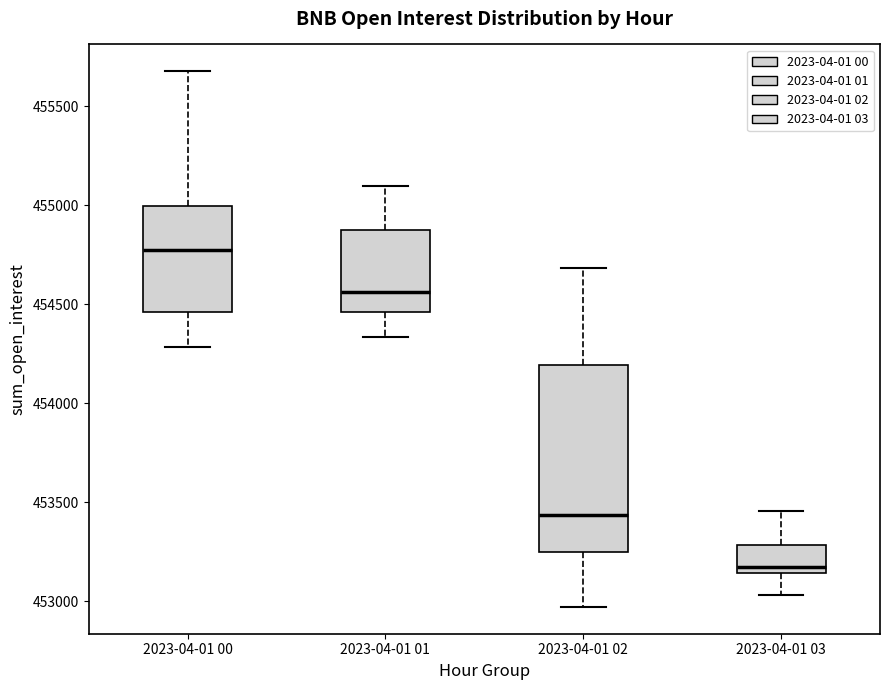

Reading left to right, read every box against the y-axis: the position of its median line, the range the box covers, and the ends of its whiskers. The values are not printed on the chart, so give them approximately, as read against the axis.

2023-04-01 00: median 454800, box 454450 to 455000, whiskers 454300 to 455700
2023-04-01 01: median 454550, box 454450 to 454850, whiskers 454350 to 455100
2023-04-01 02: median 453450, box 453250 to 454200, whiskers 452950 to 454700
2023-04-01 03: median 453150 (just above the box's lower edge), box 453150 to 453300, whiskers 453050 to 453450